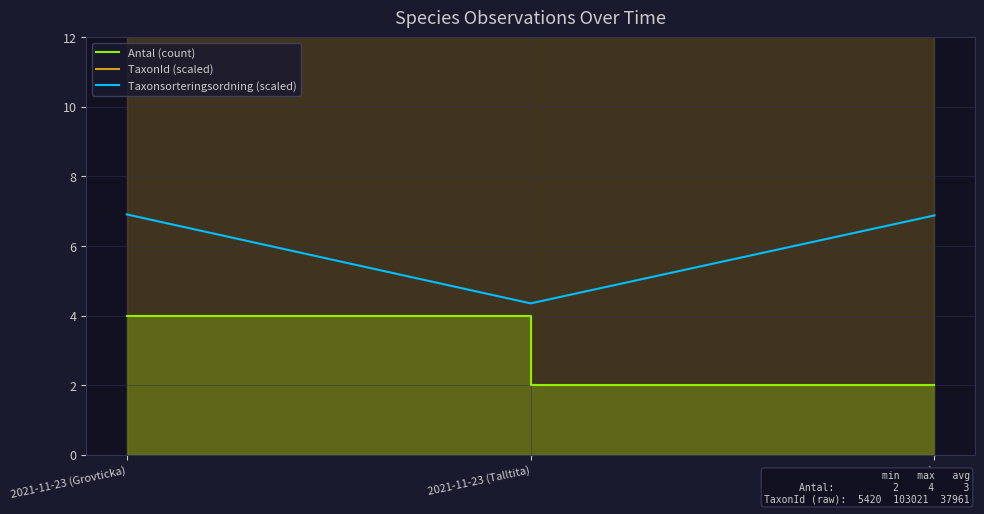

True or false: Antal (count) has a value of 7.2 at 2021-11-23 (Grovticka).

False